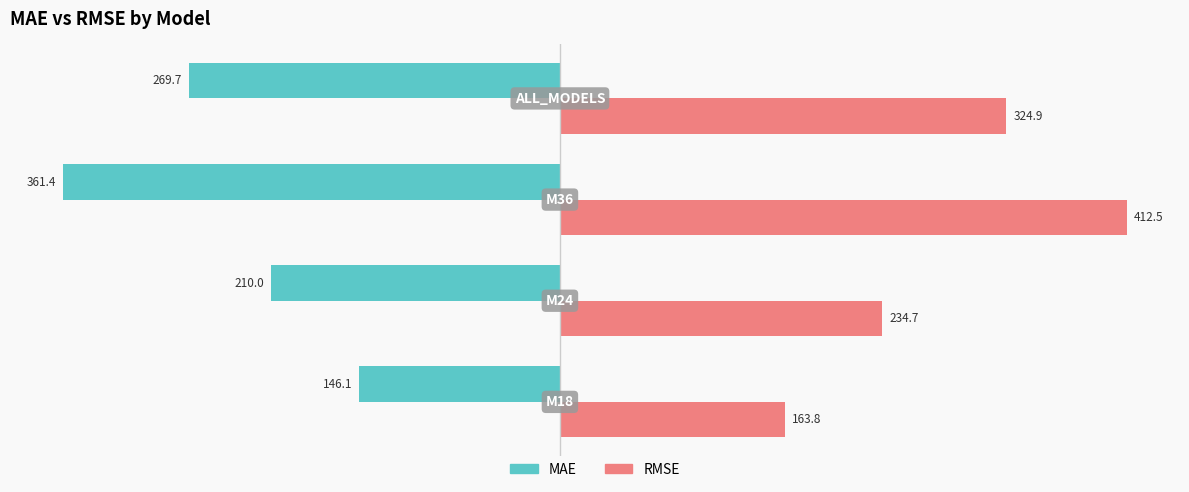

Which series has the largest total across all categories?

RMSE